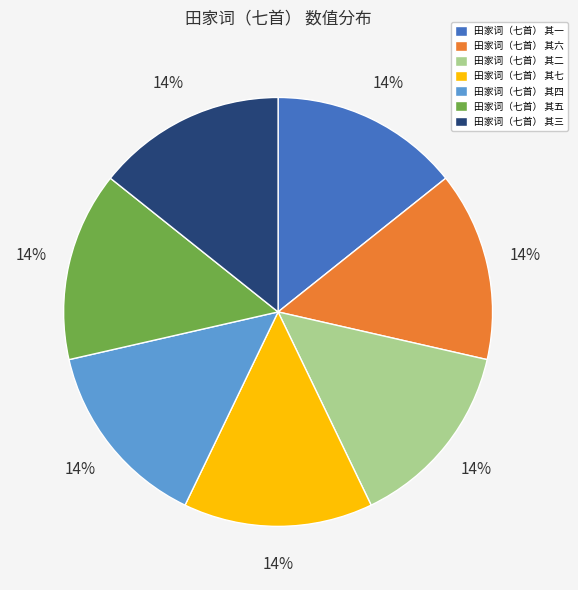

To the nearest percent, what is the combined percentage of 田家词（七首） 其五 and 田家词（七首） 其七?

29%